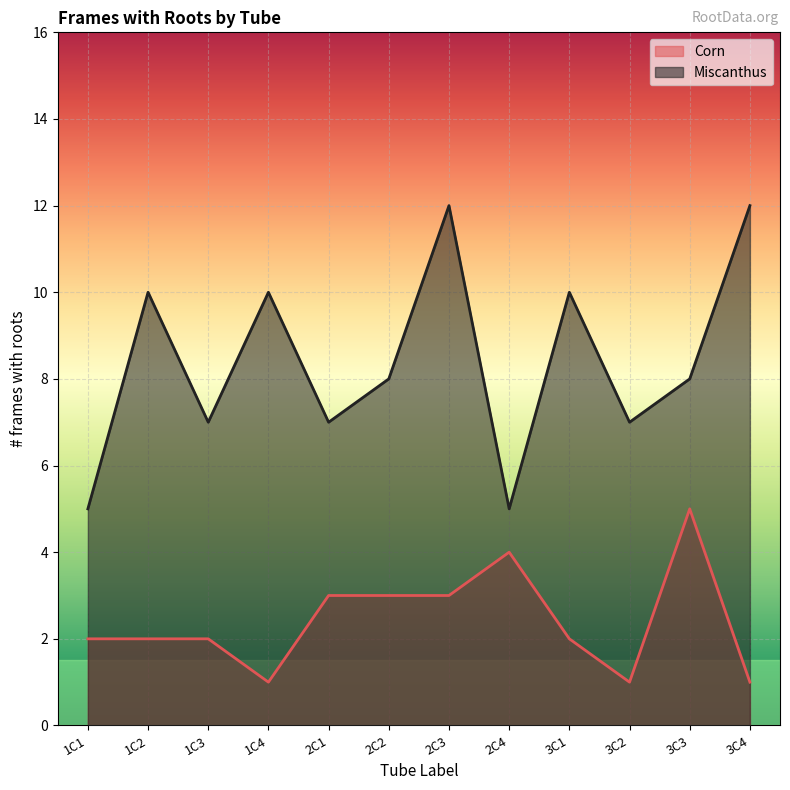

Reading left to right, list all the values displayed in this chart.

Corn: 2	2	2	1	3	3	3	4	2	1	5	1
Miscanthus: 5	10	7	10	7	8	12	5	10	7	8	12